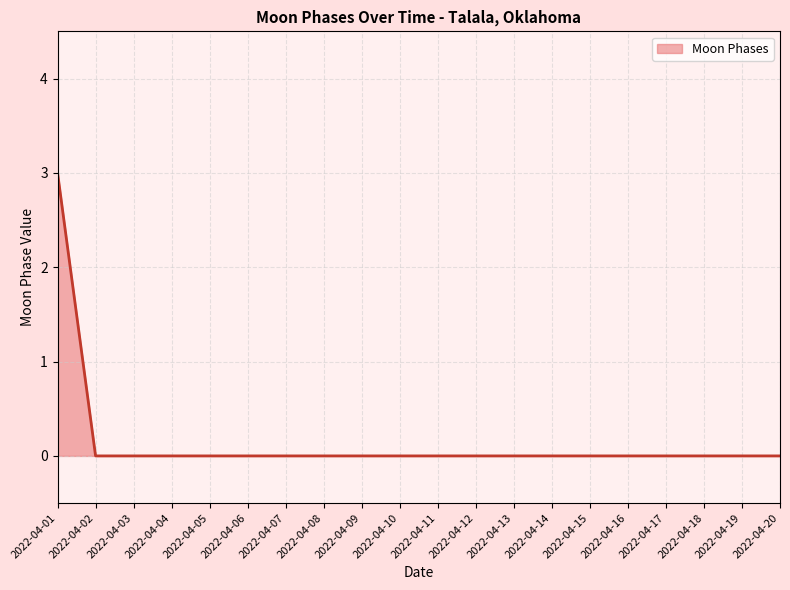

Reading right to left, extract all data points from this chart.

0	0	0	0	0	0	0	0	0	0	0	0	0	0	0	0	0	0	0	3